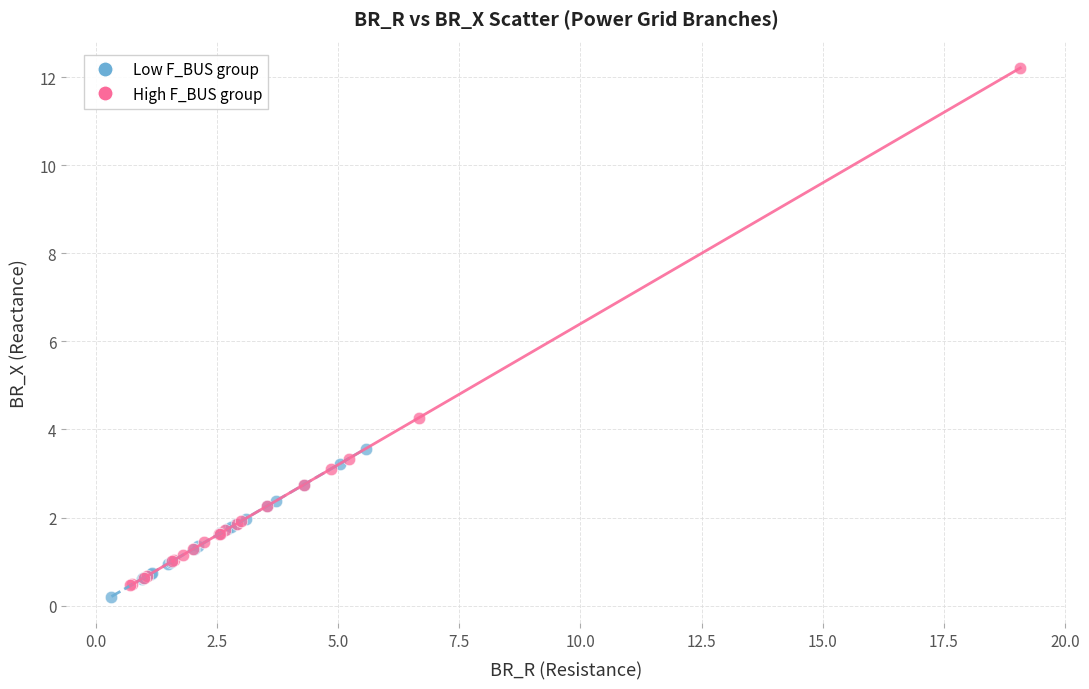

Which series has the widest spread of Y values?

High F_BUS group